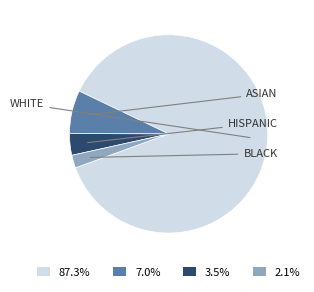

Does 87.3% account for over 50% of the chart?

Yes